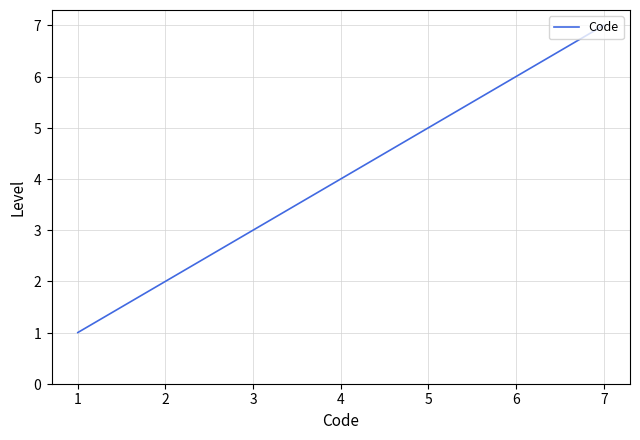

Does the chart have visible grid lines?

Yes